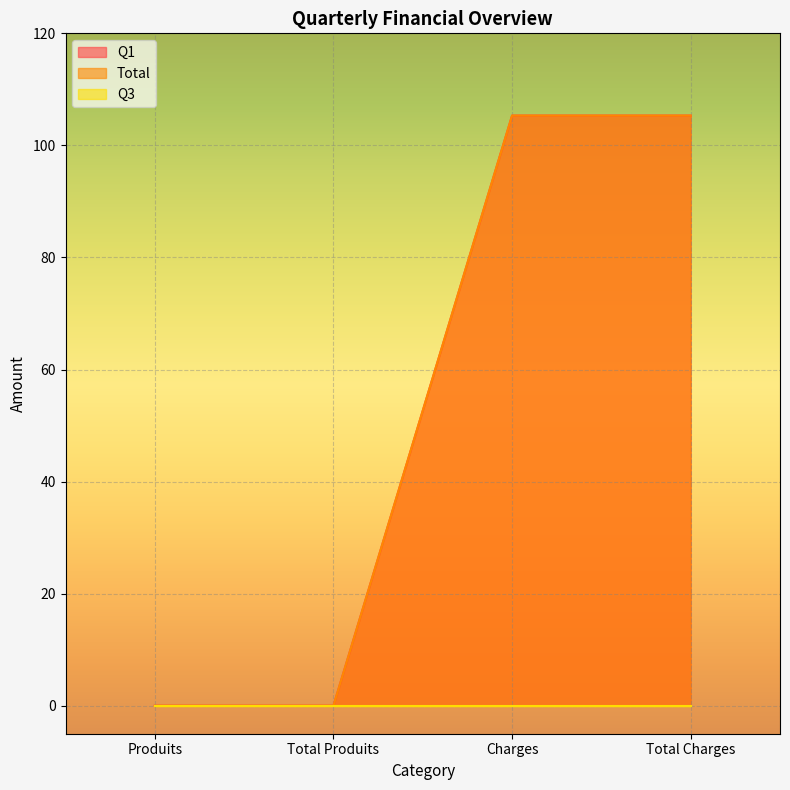

What is the sum of the Q1 values at Charges and Total Charges?

210.6